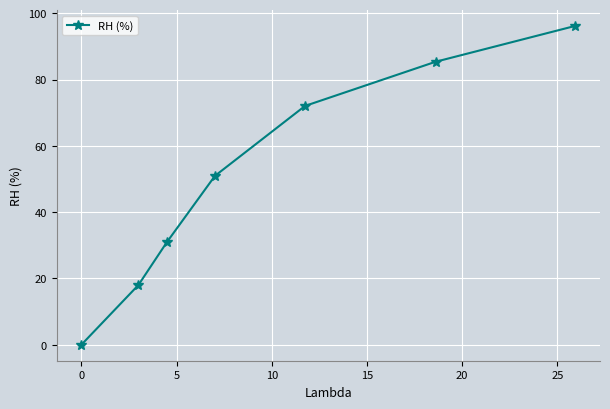

True or false: there are more than 0 points higher than both neighbors.

False